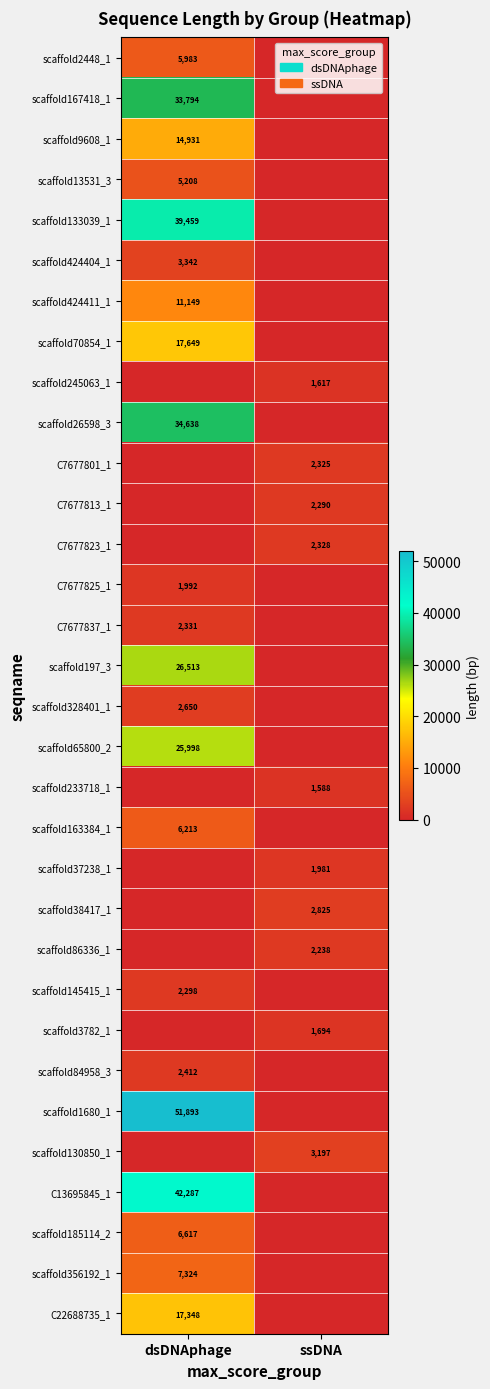

True or false: scaffold86336_1 has a value of 1542 at ssDNA.

False